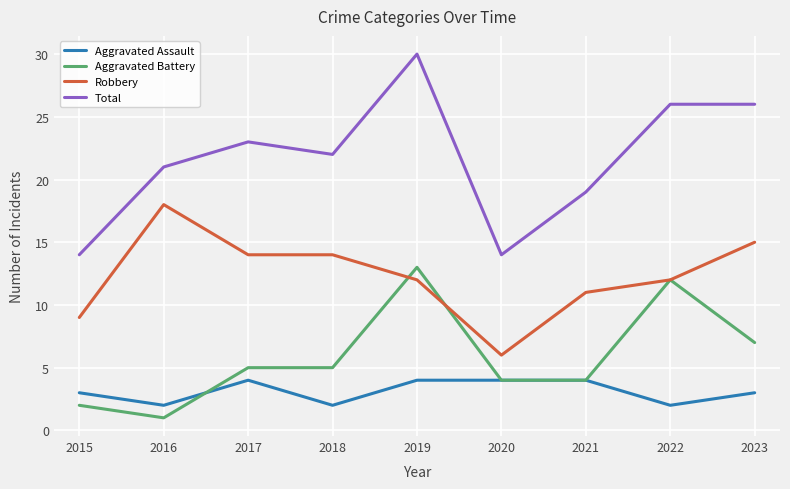

True or false: Robbery and Aggravated Assault cross at least once.

False